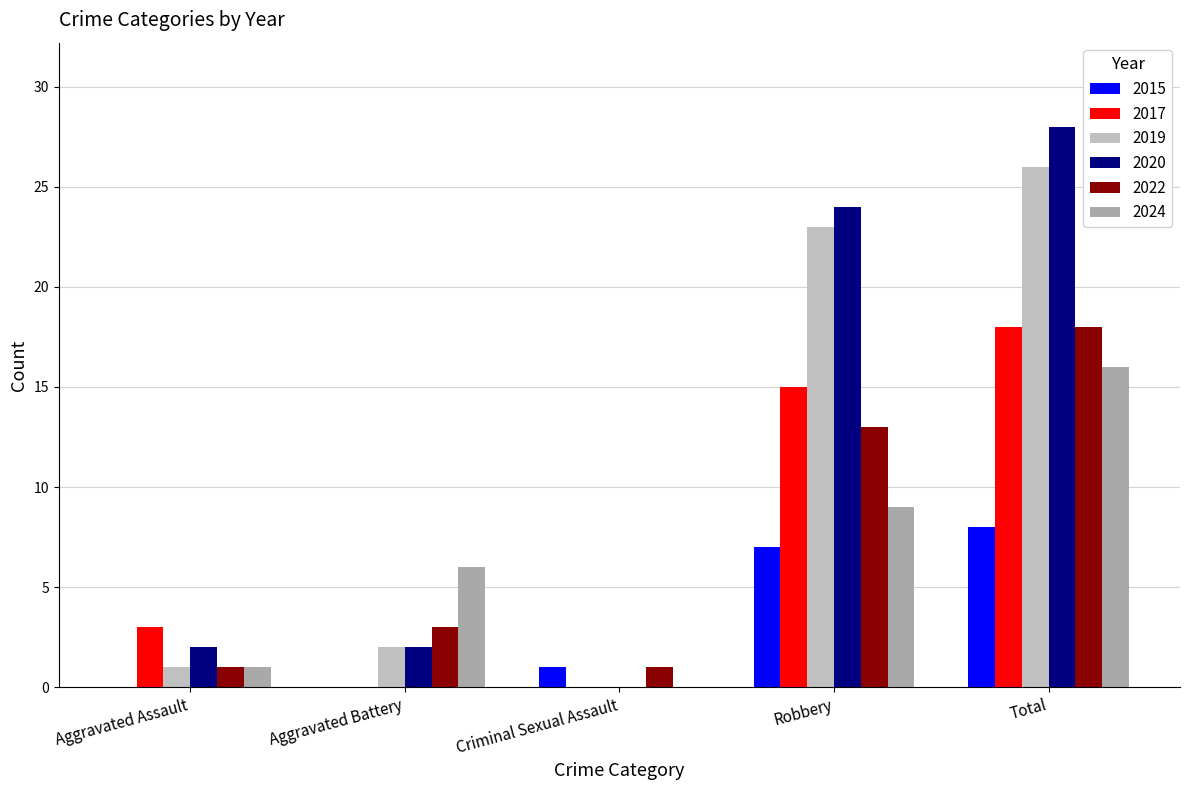

How many values in 2020 are above zero?

4